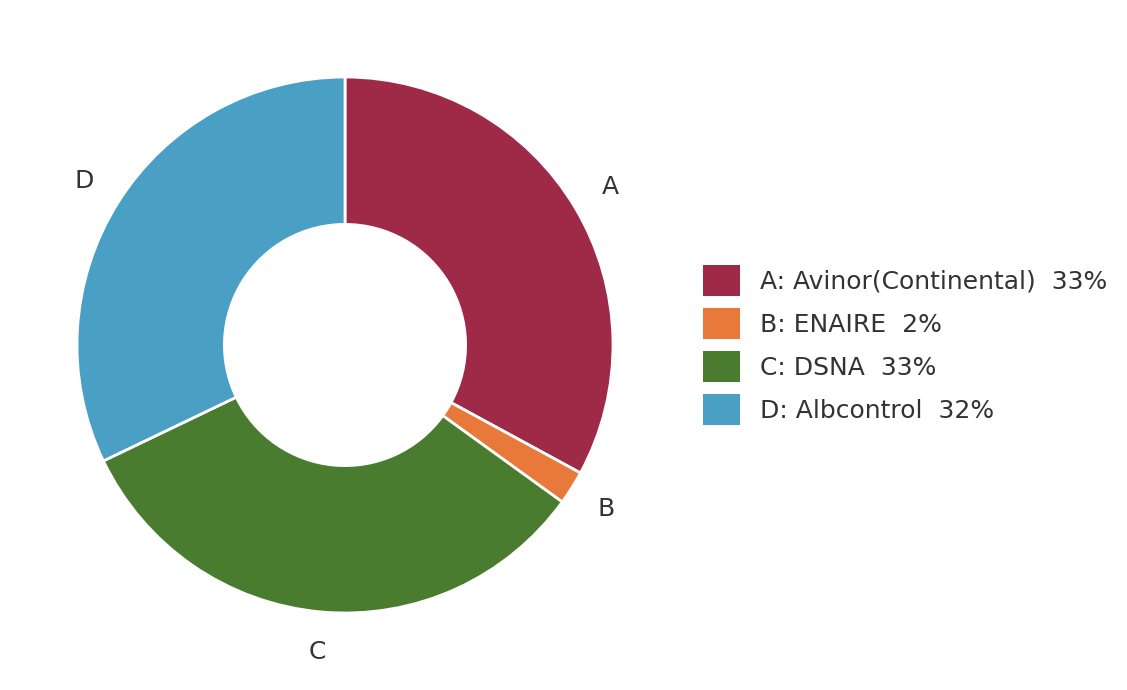

Is there a majority slice in this chart?

No